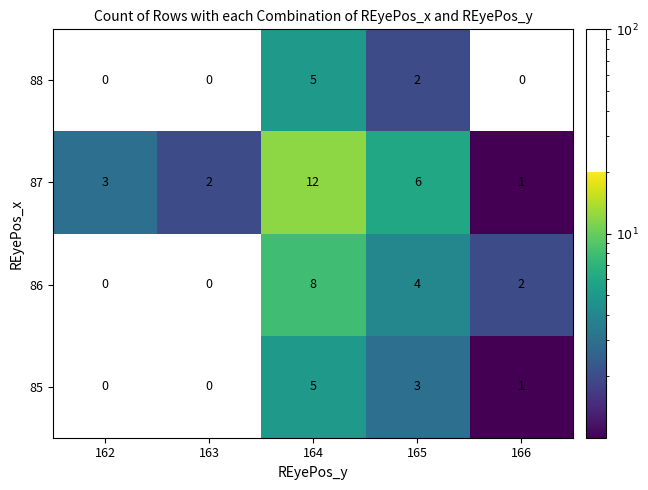

Which label corresponds to the largest value in the chart?

164